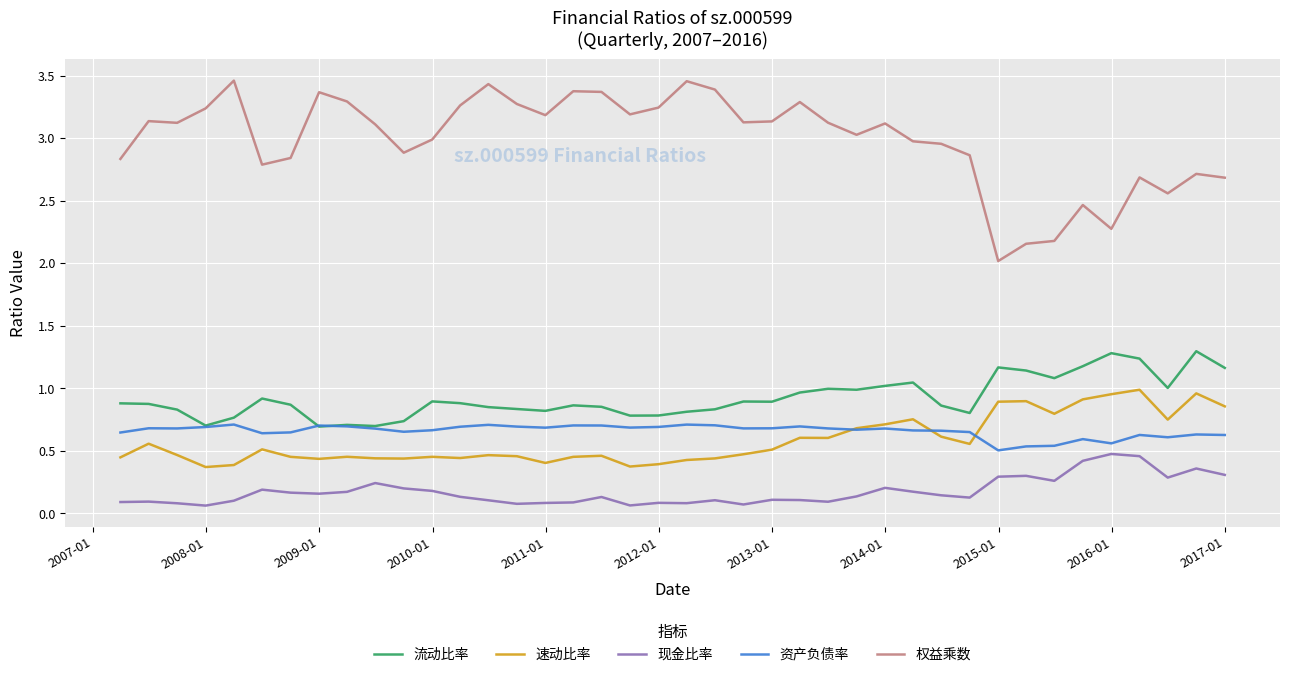

Which series has the widest spread of values?

权益乘数